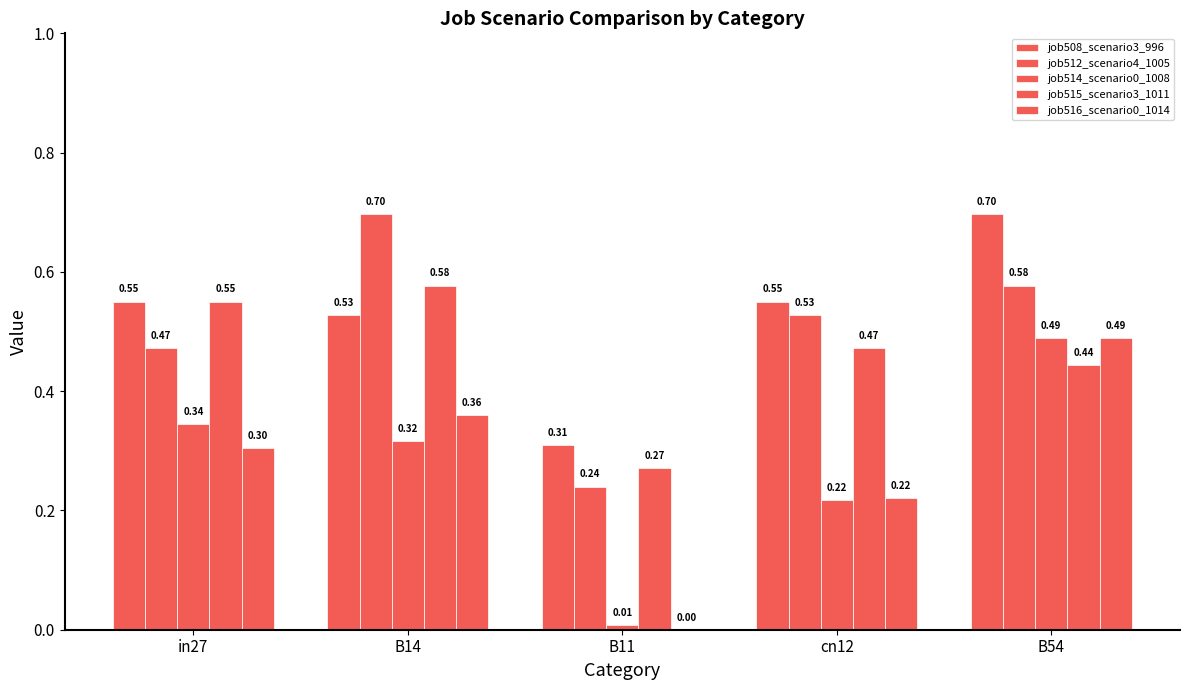

What is the lowest value of the job515_scenario3_1011 series?

0.3